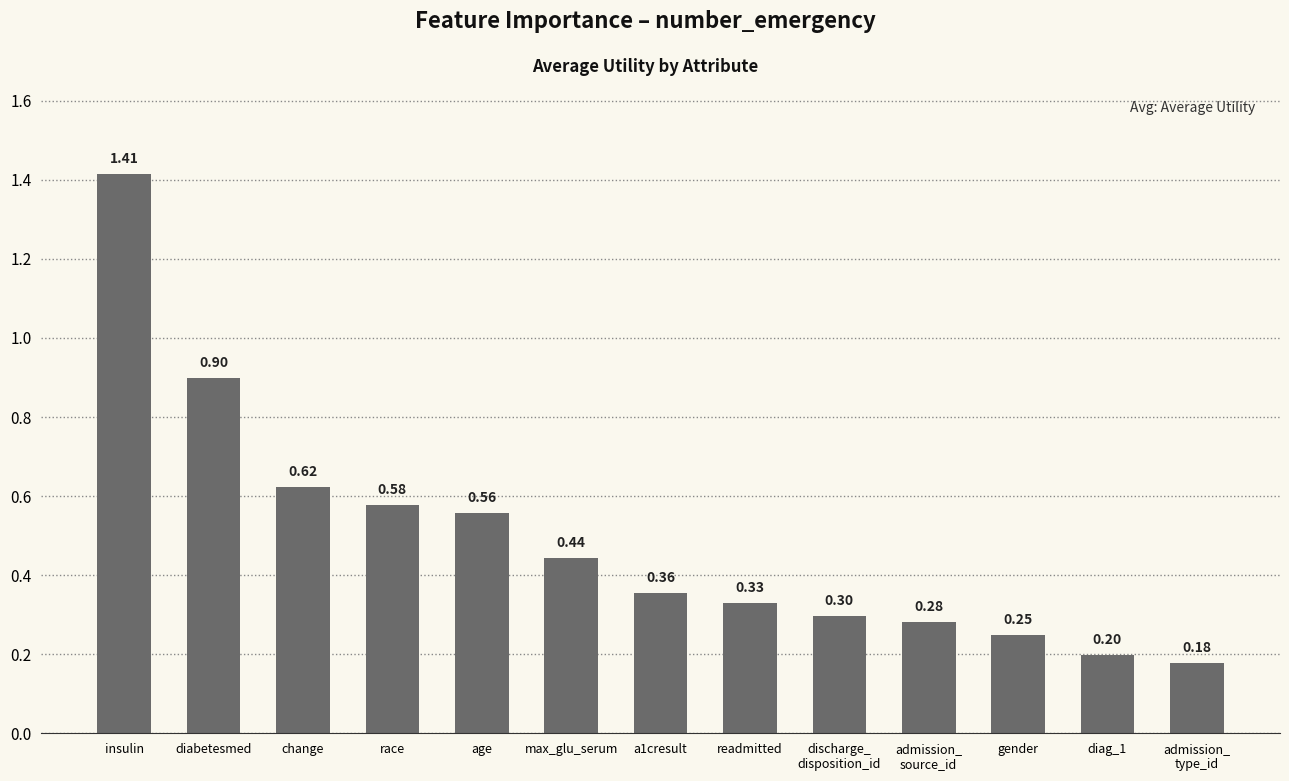

What is the label of the 12th bar from the left?

diag_1